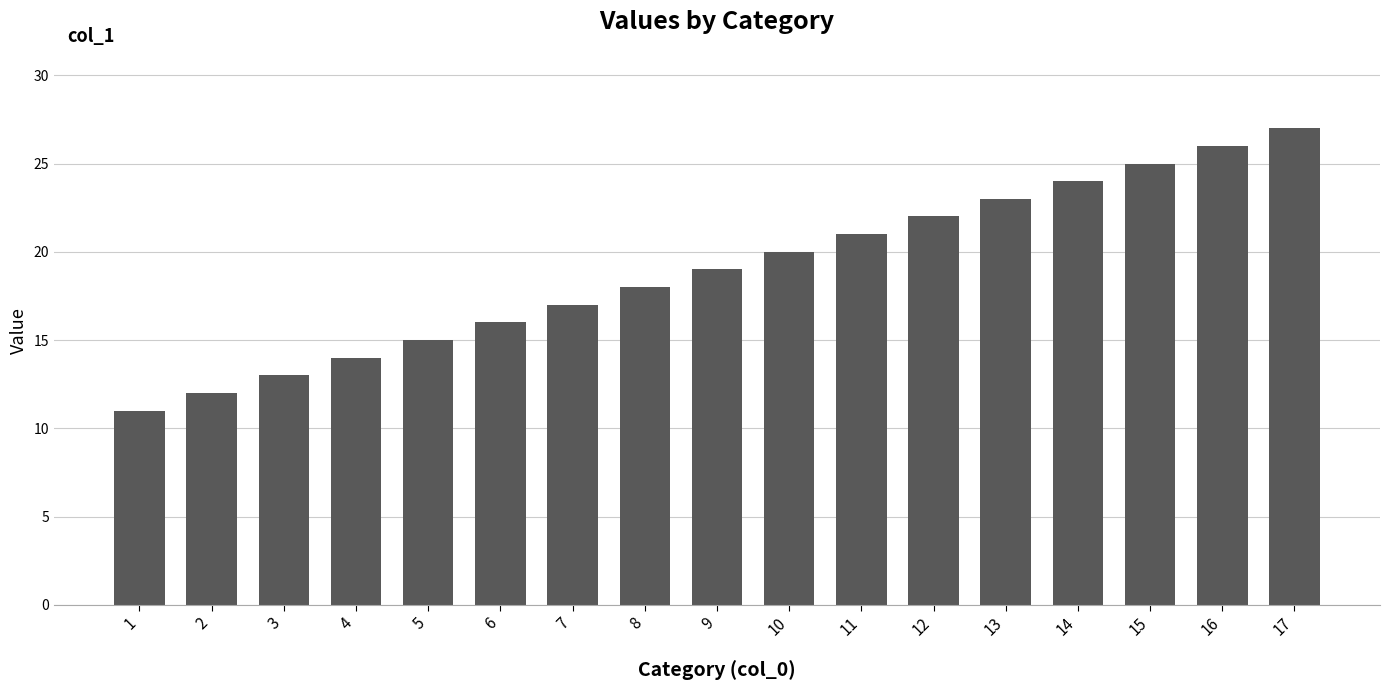

Reading right to left, transcribe all the data shown in this chart.

17=27	16=26	15=25	14=24	13=23	12=22	11=21	10=20	9=19	8=18	7=17	6=16	5=15	4=14	3=13	2=12	1=11